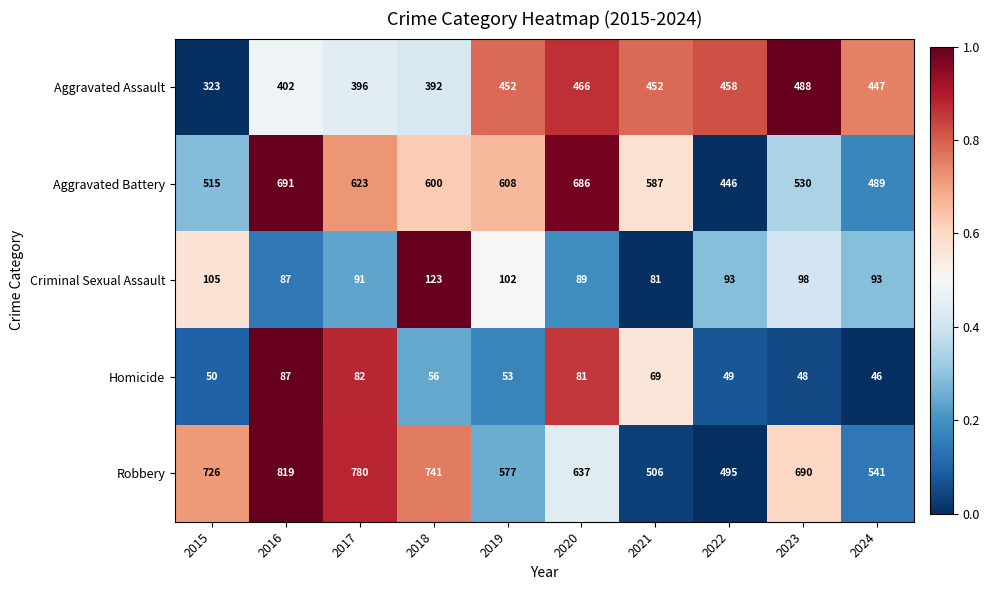

Which series has the largest range (max minus min)?

Robbery